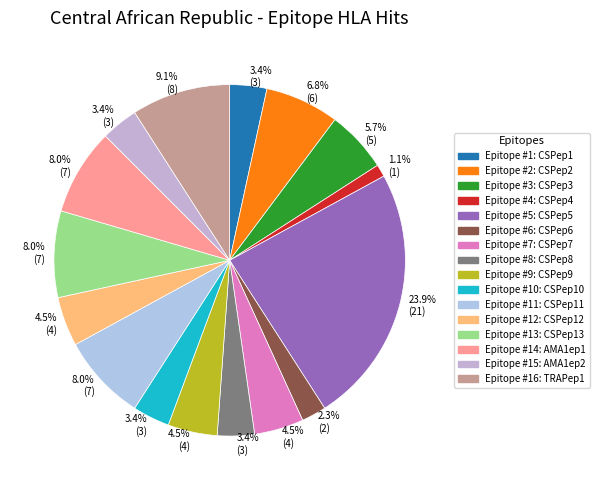

Is there any slice that represents more than half of the pie?

No